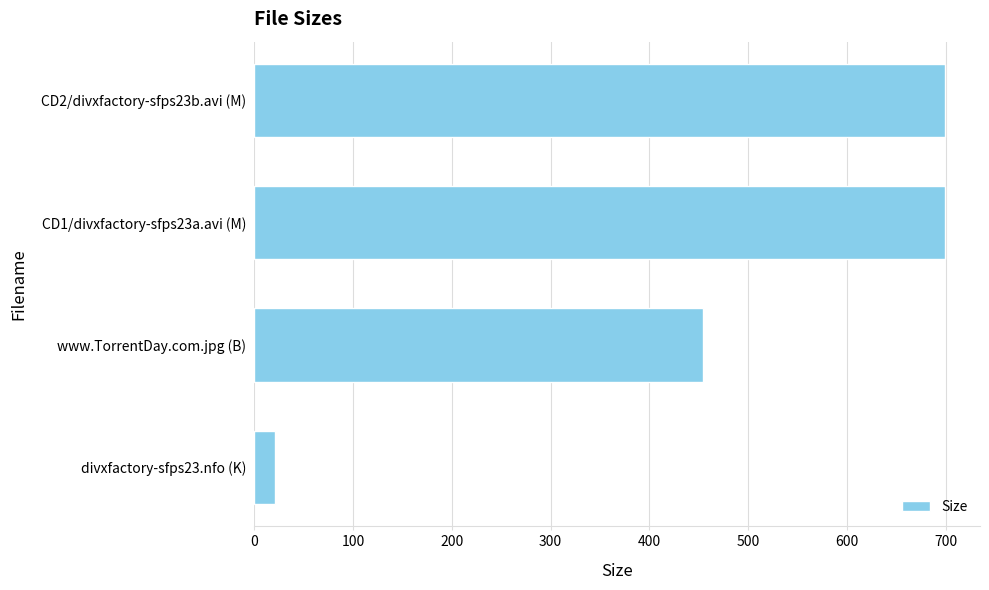

Where is the data nearest to the value 360?

www.TorrentDay.com.jpg (B)